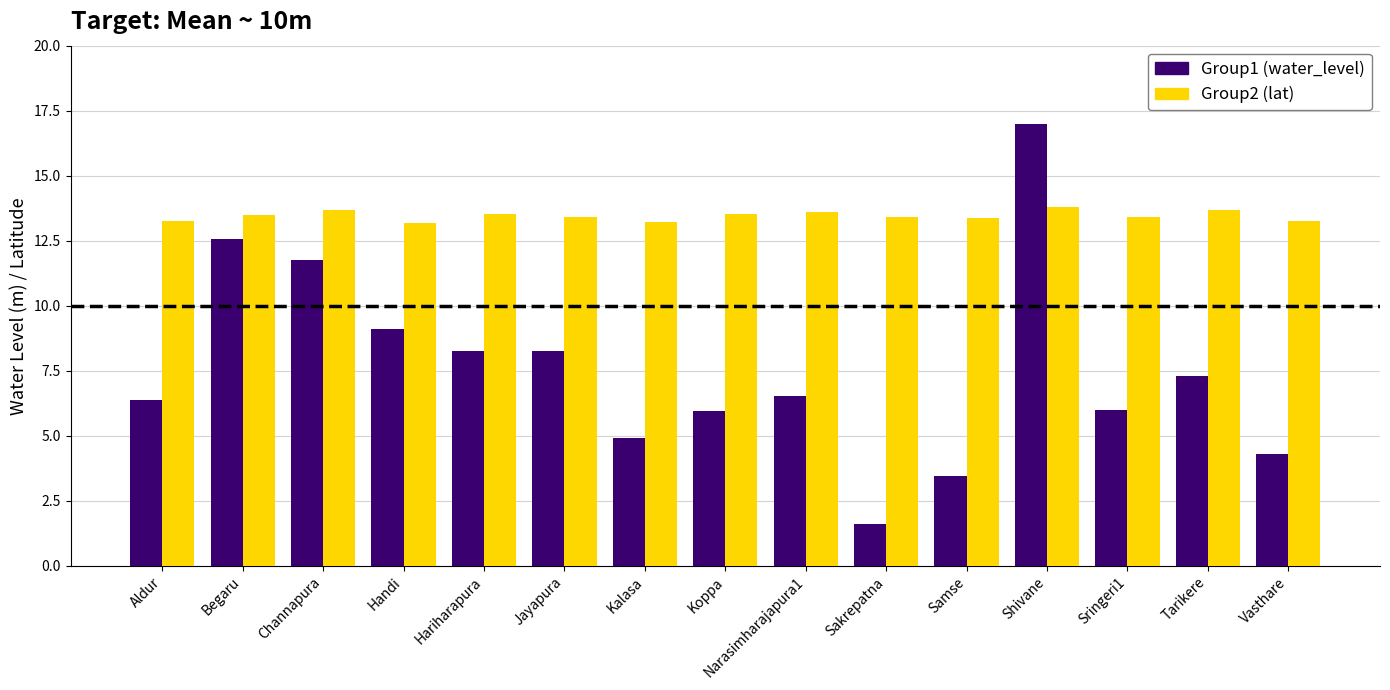

What is the maximum value shown in the chart?

17.0